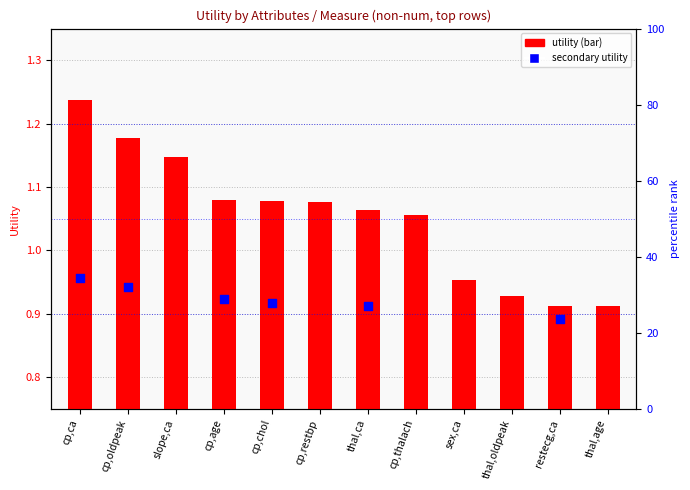

Which has a higher value, thal,oldpeak or cp,oldpeak?

cp,oldpeak